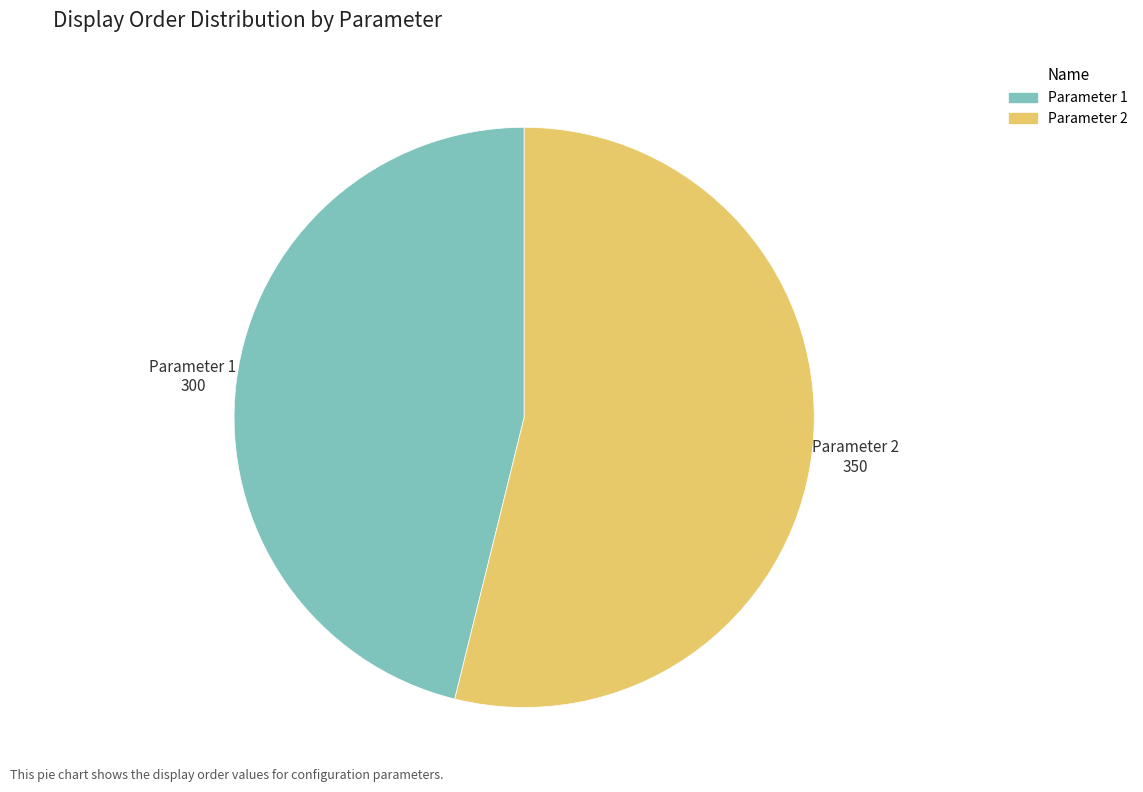

What is the ratio of the value at Parameter 2 to the value at Parameter 1?

1.2